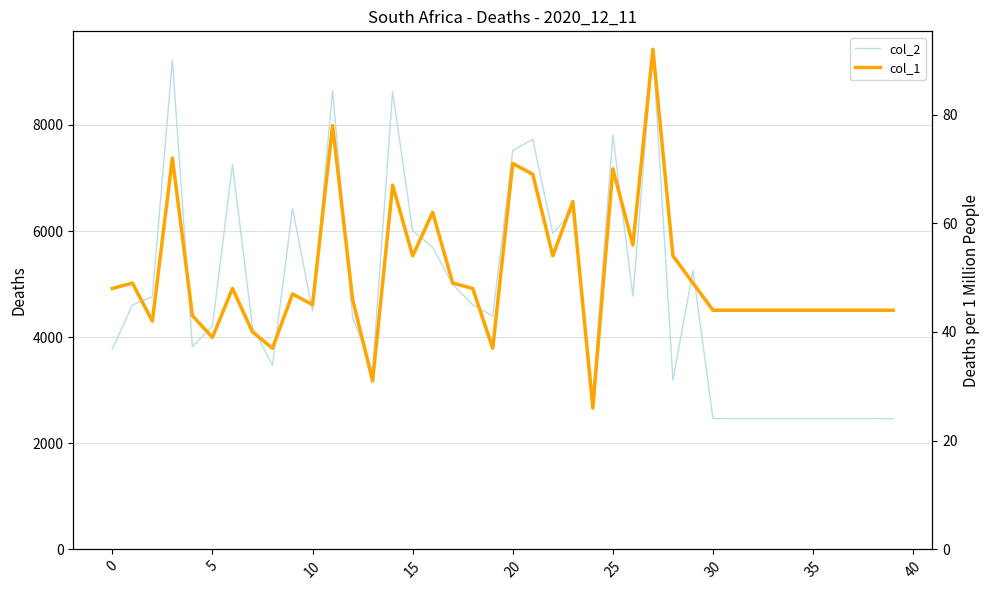

Does the chart display data point markers on the line(s)?

No